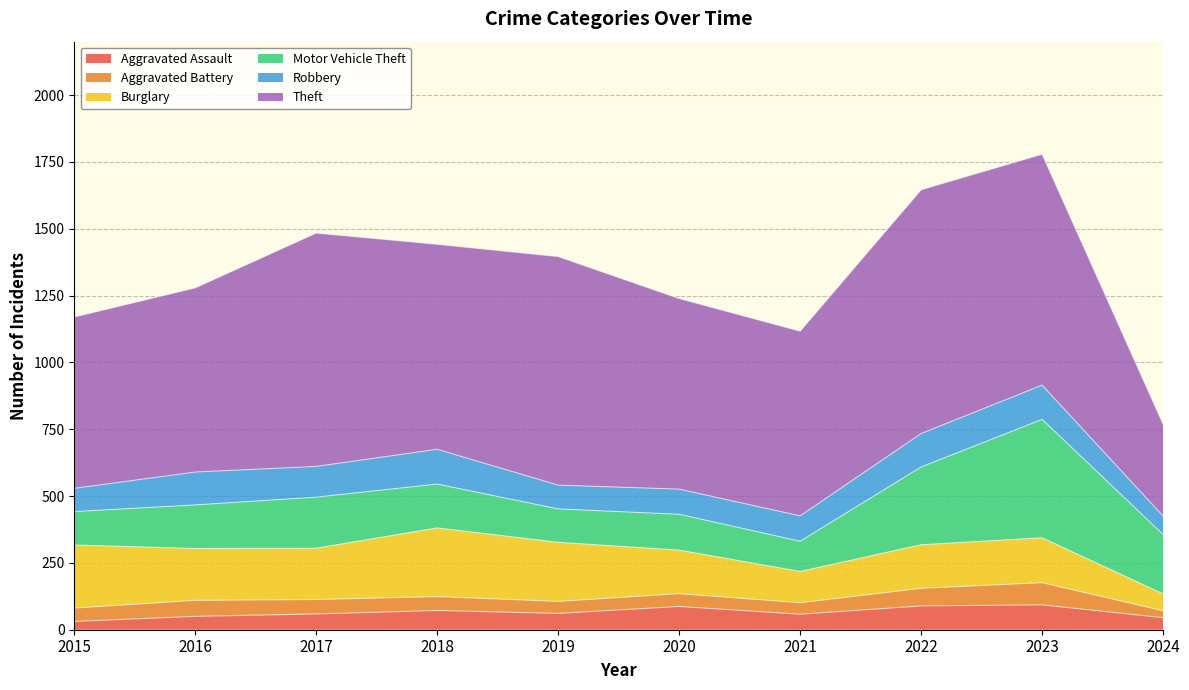

Where is Robbery nearest to the value 99?

2021